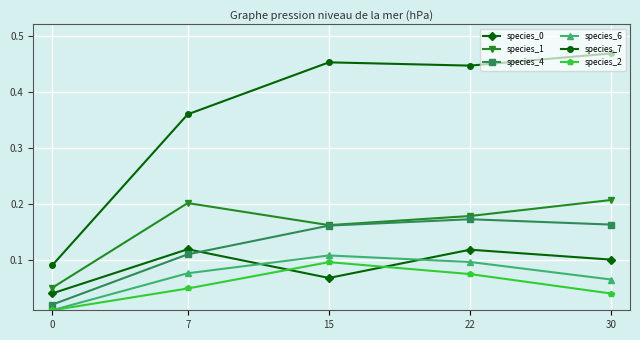

Is this an area chart (filled region under the line)?

No